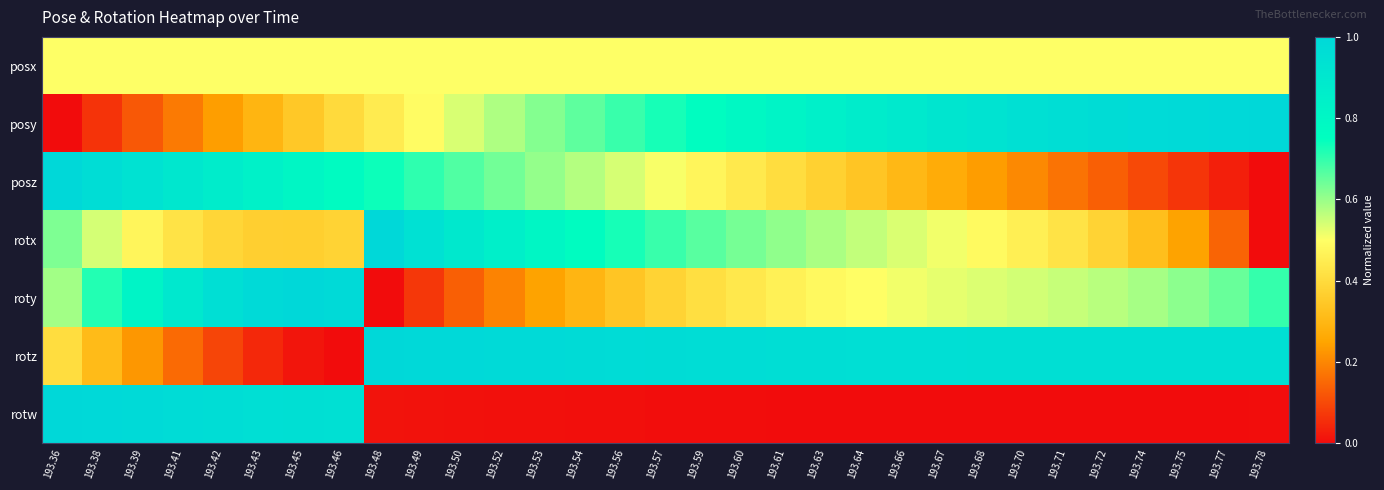

Which series has the largest total across all categories?

rotz